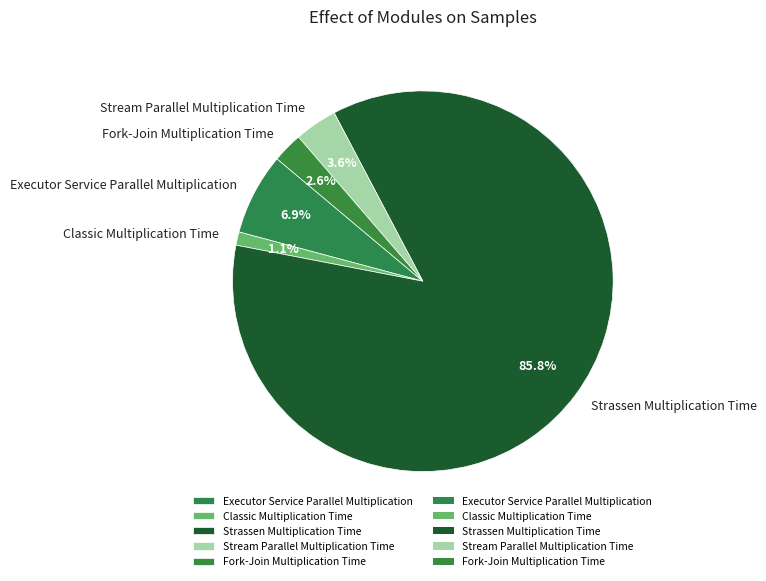

True or false: Classic Multiplication Time accounts for 1% of the total.

True